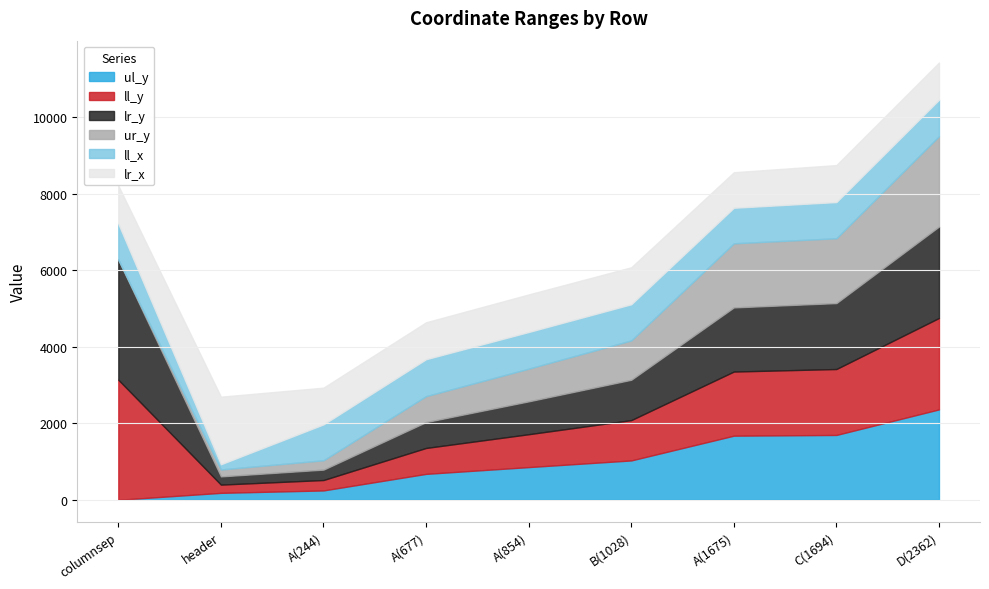

What are all the series names shown in the legend?

ul_y, ll_y, lr_y, ur_y, ll_x, lr_x